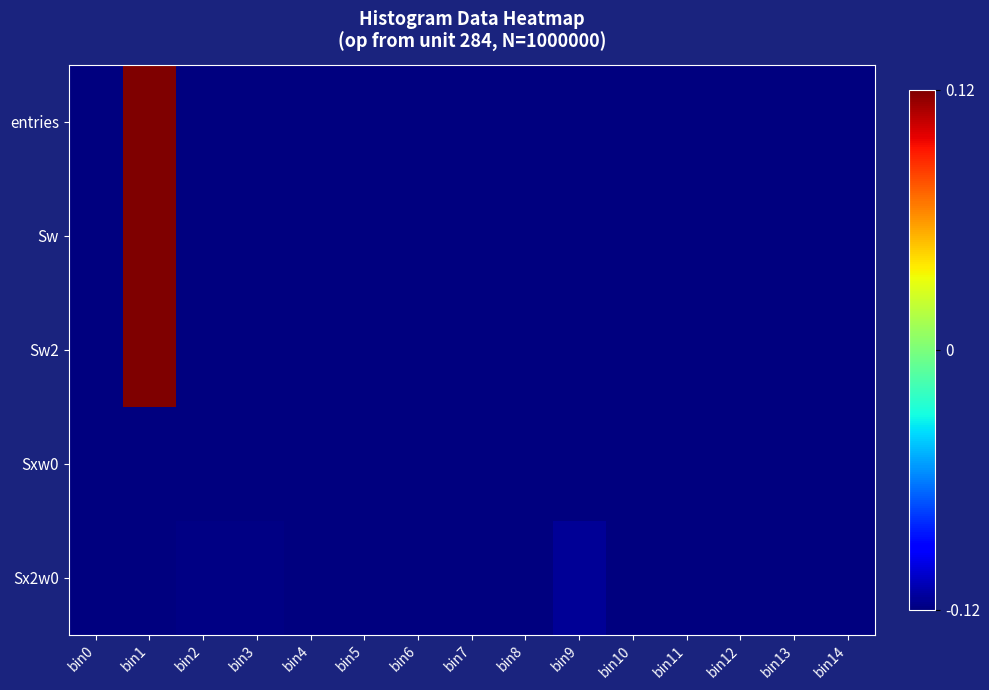

How many categories are shown in the chart?

15